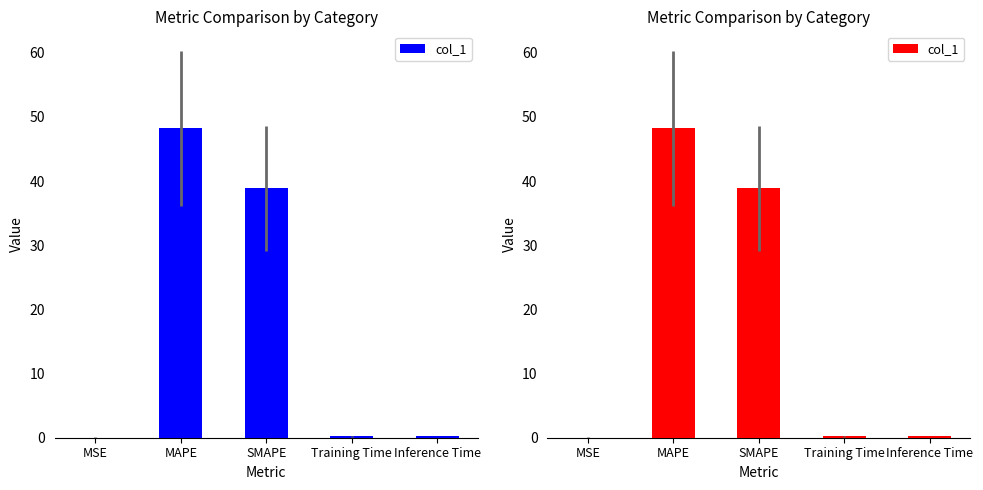

What is the average value?

17.5